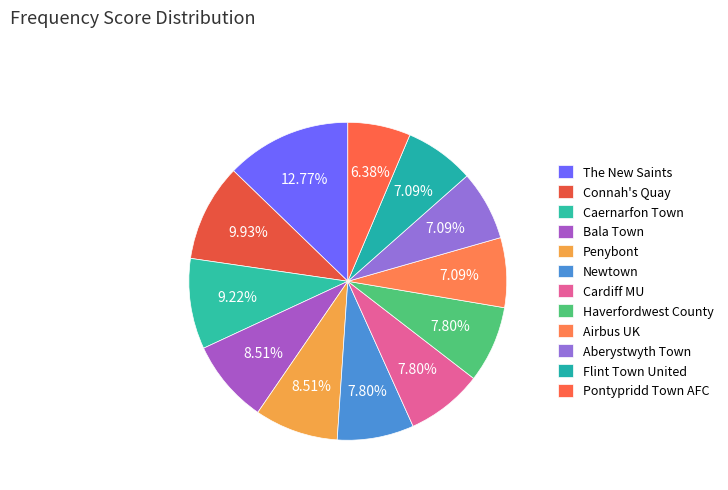

To the nearest percent, what is the difference between the largest and smallest slice percentages?

6%